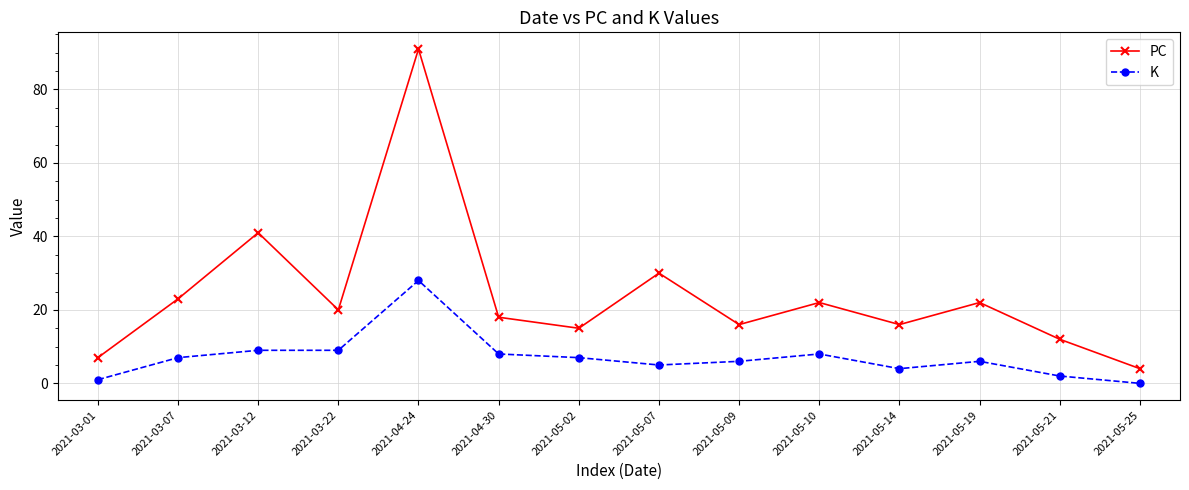

True or false: K and PC intersect in this chart.

False